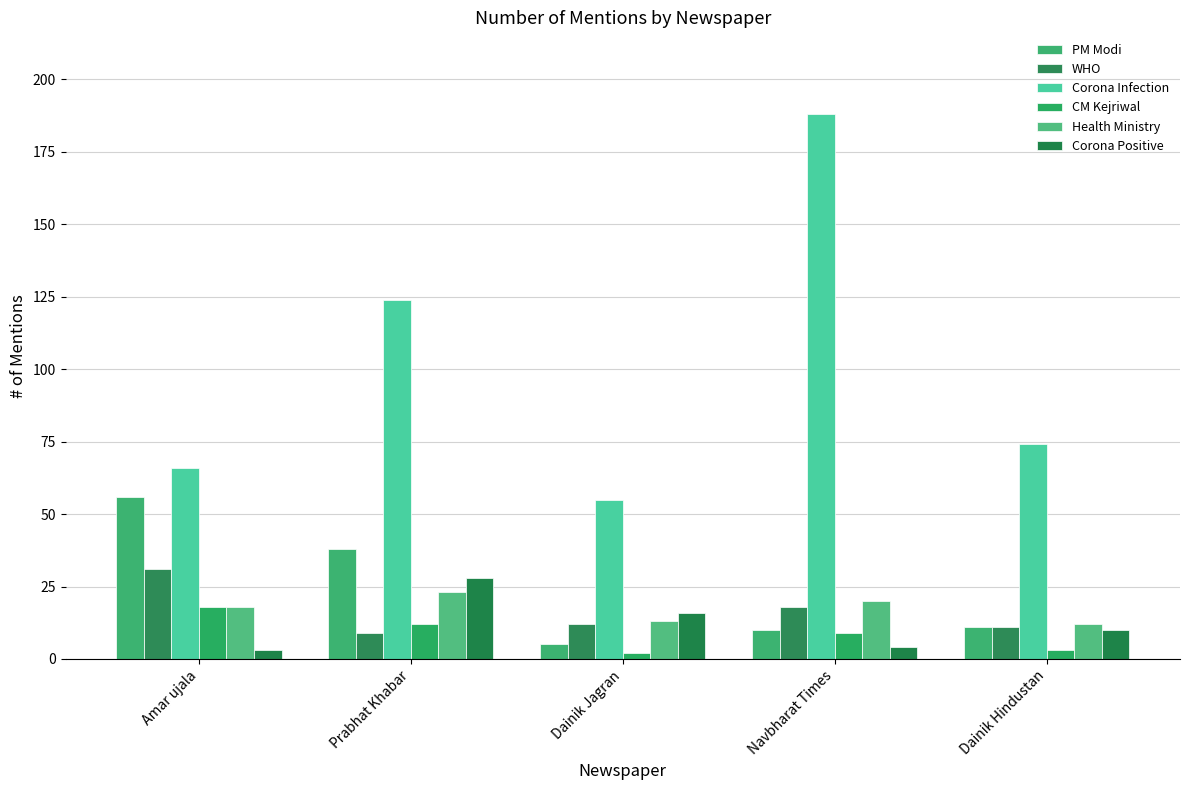

List the series in order of their peak value, highest first.

Corona Infection, PM Modi, WHO, Corona Positive, Health Ministry, CM Kejriwal